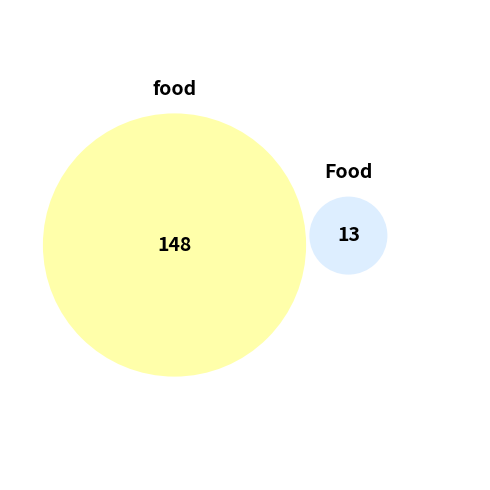

True or false: food accounts for 84% of the total.

False